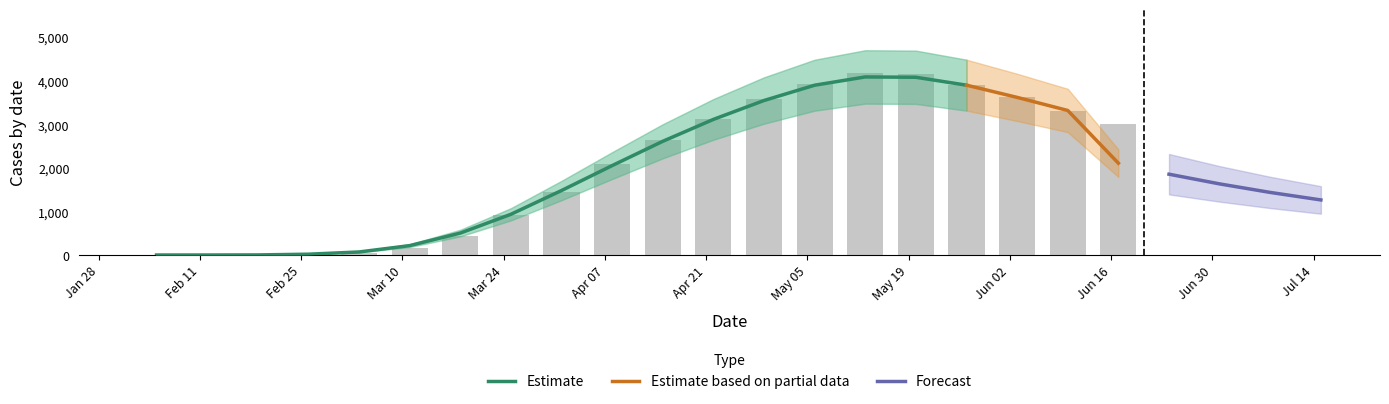

The Apurimac series shows 269 at 18. True or false?

False